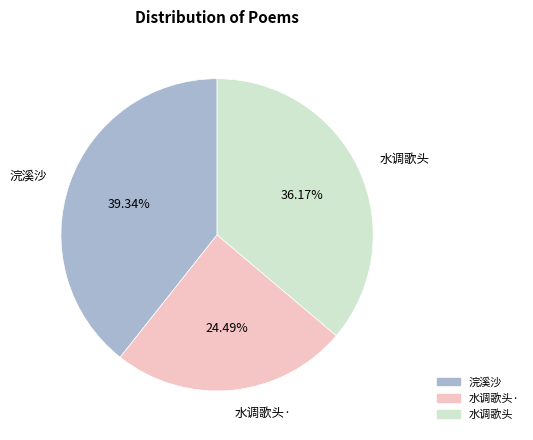

Is there any slice that represents more than half of the pie?

No